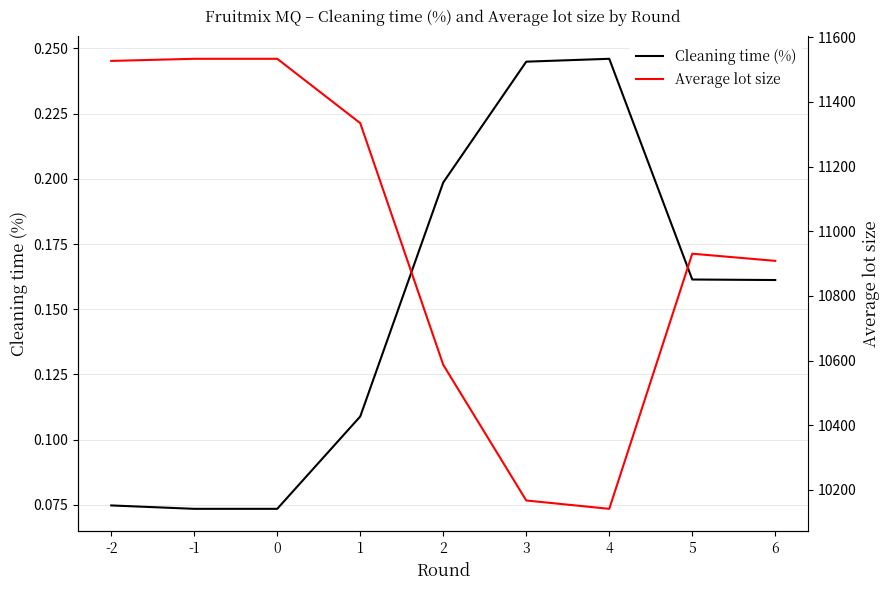

What is the difference between the highest and lowest values at 6?

10908.2